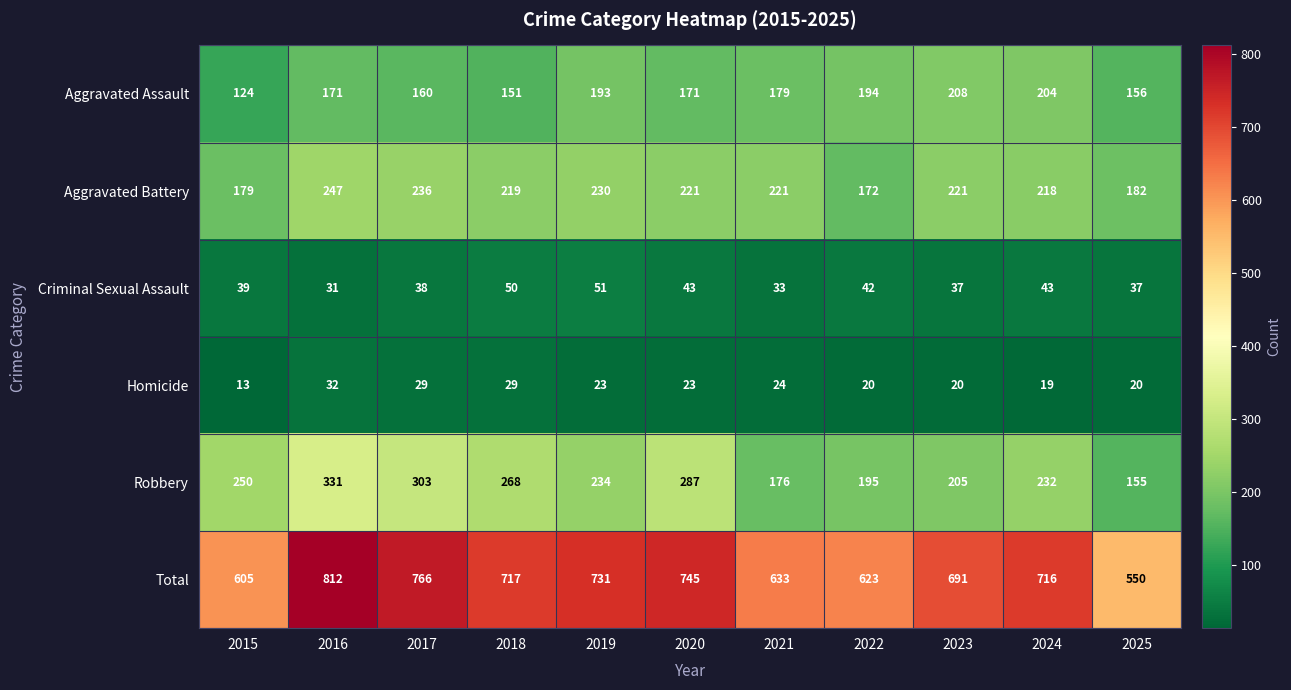

At 2017, list the series in order from largest to smallest.

Total, Robbery, Aggravated Battery, Aggravated Assault, Criminal Sexual Assault, Homicide